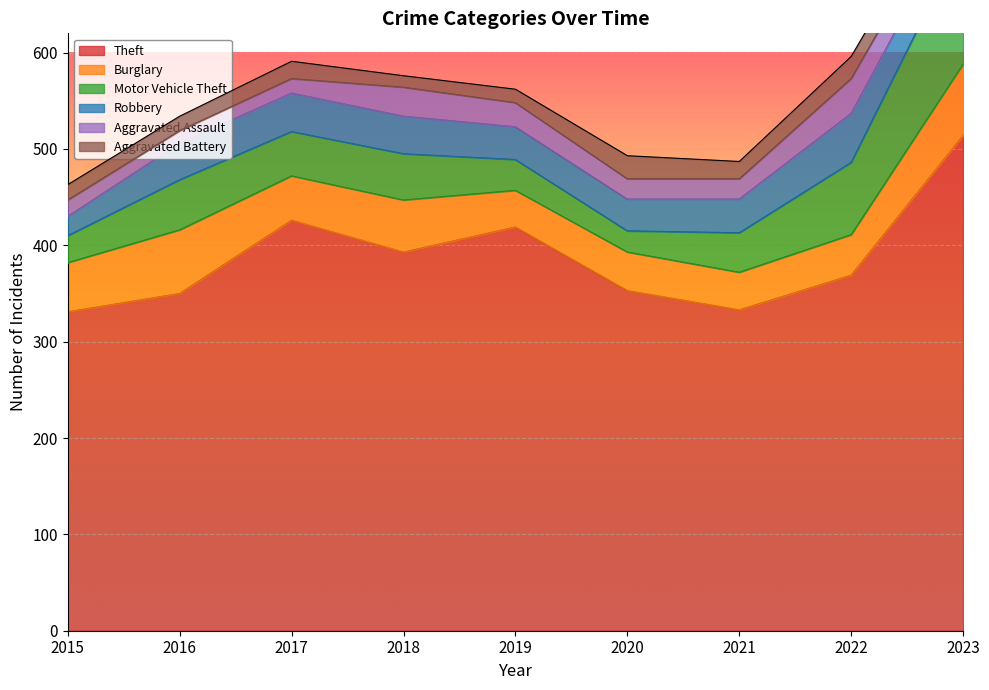

How many series are shown in this chart?

6